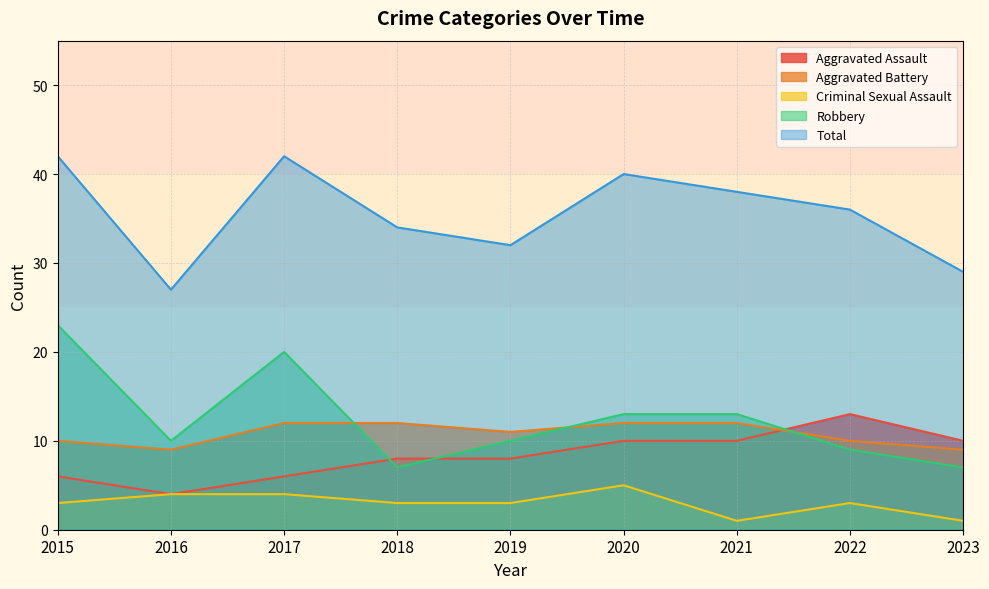

What is the difference between the maximum and second lowest values in the Aggravated Assault series?

7